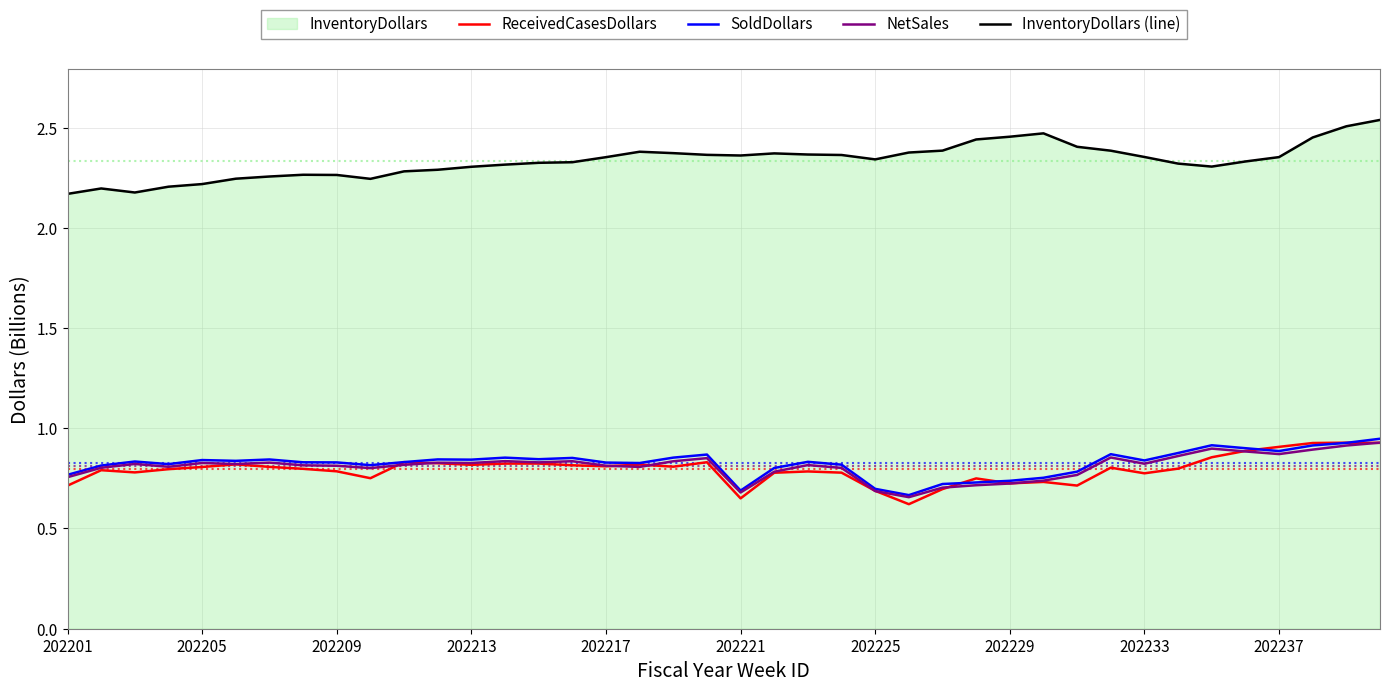

True or false: ReceivedCasesDollars and NetSales intersect in this chart.

True